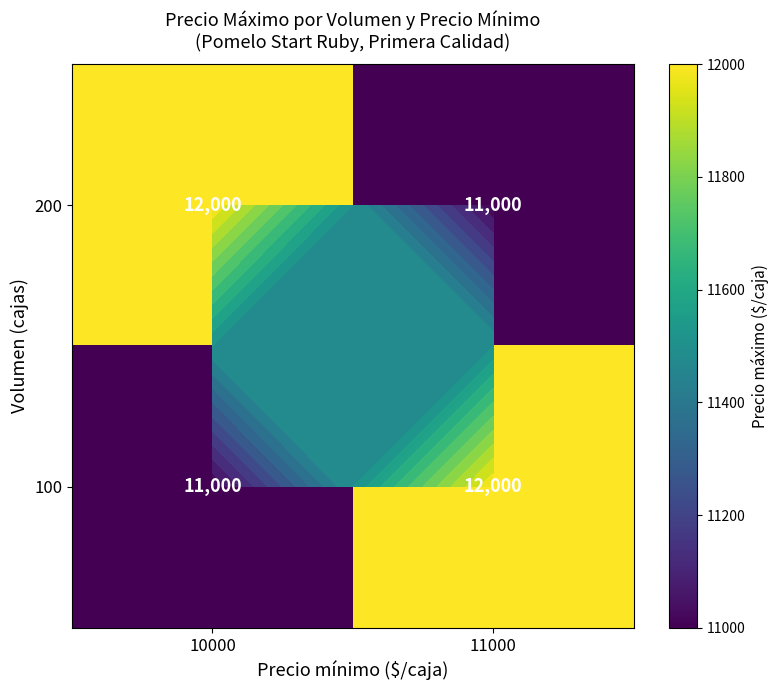

List the series in order of their peak value, lowest first.

200, 100